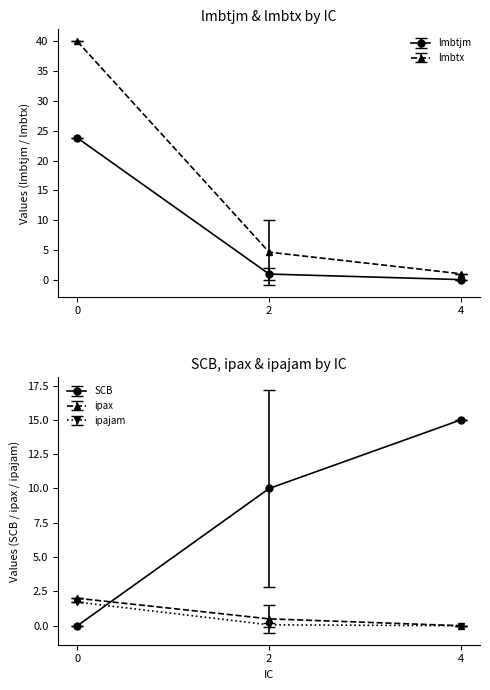

What are all the series names shown in the legend?

lmbtjm, lmbtx, SCB, ipax, ipajam